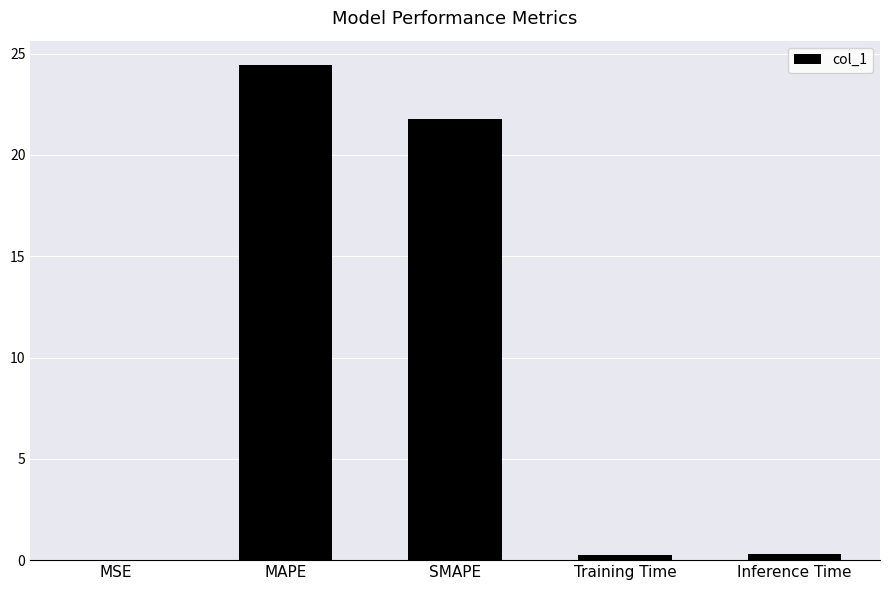

What is the sum of all values?

46.7